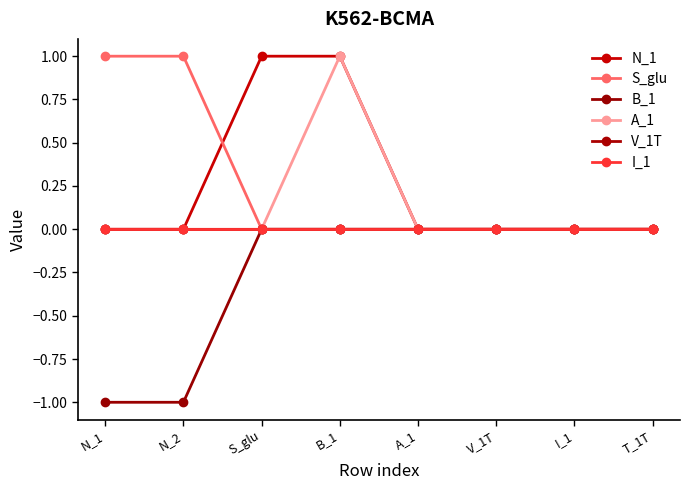

Reading left to right, list all the values displayed in this chart.

N_1: N_1=0	N_2=0	S_glu=1	B_1=1	A_1=0	V_1T=0	I_1=0	T_1T=0
S_glu: N_1=1	N_2=1	S_glu=0	B_1=0	A_1=0	V_1T=0	I_1=0	T_1T=0
B_1: N_1=-1	N_2=-1	S_glu=0	B_1=0	A_1=0	V_1T=0	I_1=0	T_1T=0
A_1: N_1=0	N_2=0	S_glu=0	B_1=1	A_1=0	V_1T=0	I_1=0	T_1T=0
V_1T: N_1=0	N_2=0	S_glu=0	B_1=0	A_1=0	V_1T=0	I_1=0	T_1T=0
I_1: N_1=0	N_2=0	S_glu=0	B_1=0	A_1=0	V_1T=0	I_1=0	T_1T=0